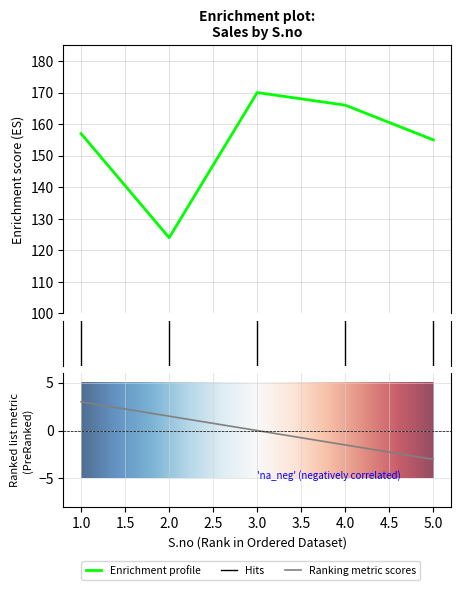

At which category does the chart reach its minimum across all series?

2